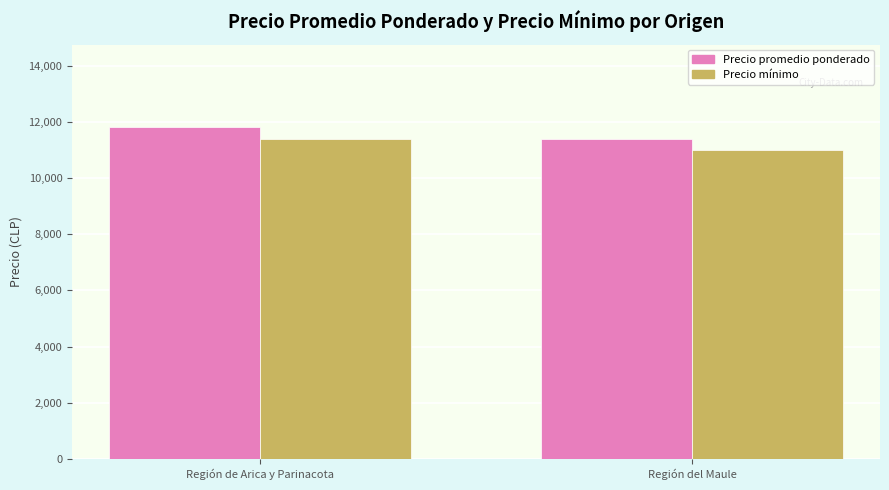

Is the value of Precio promedio ponderado at Región de Arica y Parinacota greater than the value of Precio mínimo at Región de Arica y Parinacota?

Yes